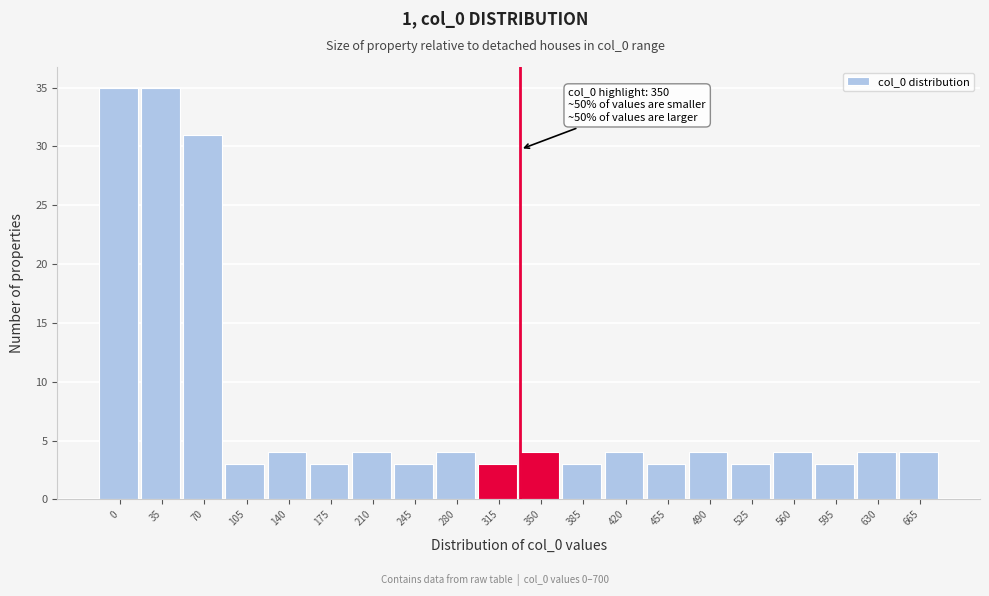

Reading left to right, list all the values displayed in this chart.

0=35	35=35	70=31	105=3	140=4	175=3	210=4	245=3	280=4	315=3	350=4	385=3	420=4	455=3	490=4	525=3	560=4	595=3	630=4	665=4